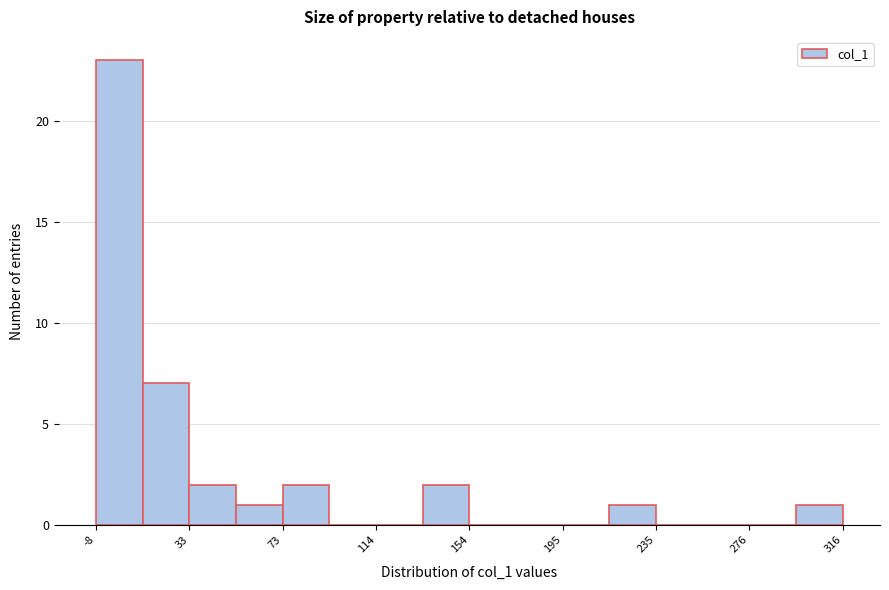

Which range on the x-axis has the tallest bar?

-10 to 10